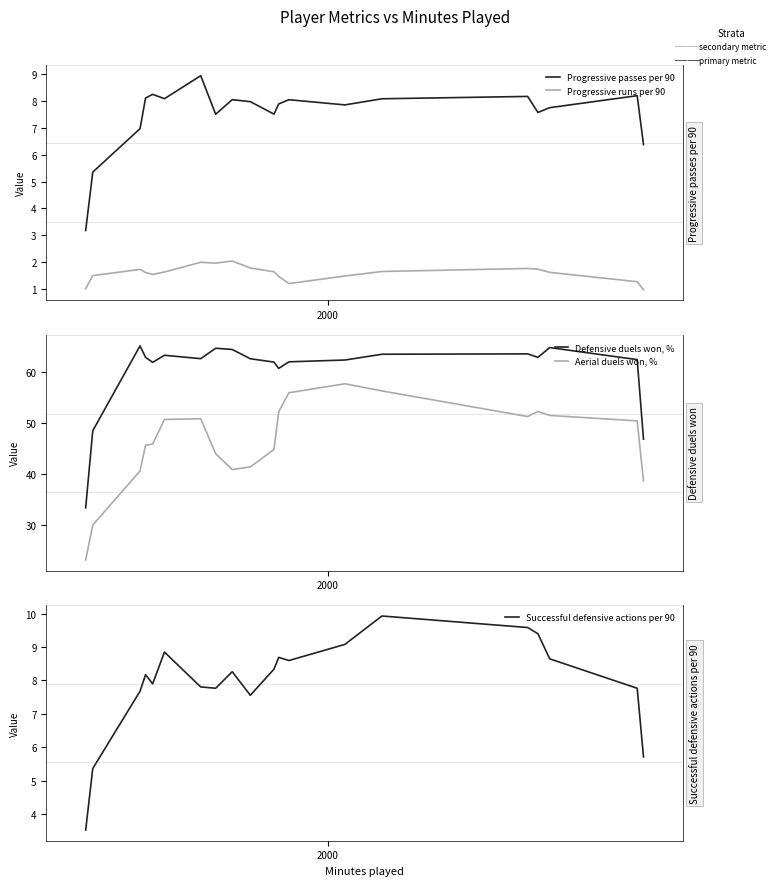

What is the minimum value shown in the chart?

1.0